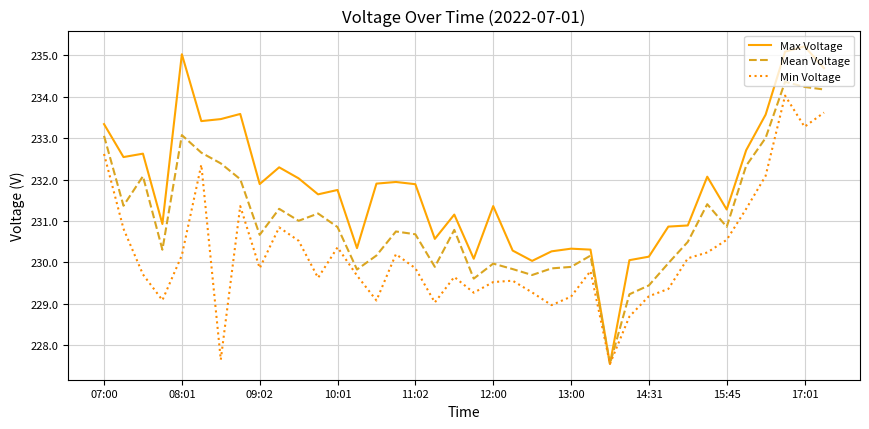

What is the lowest value of the Min Voltage series?

227.6